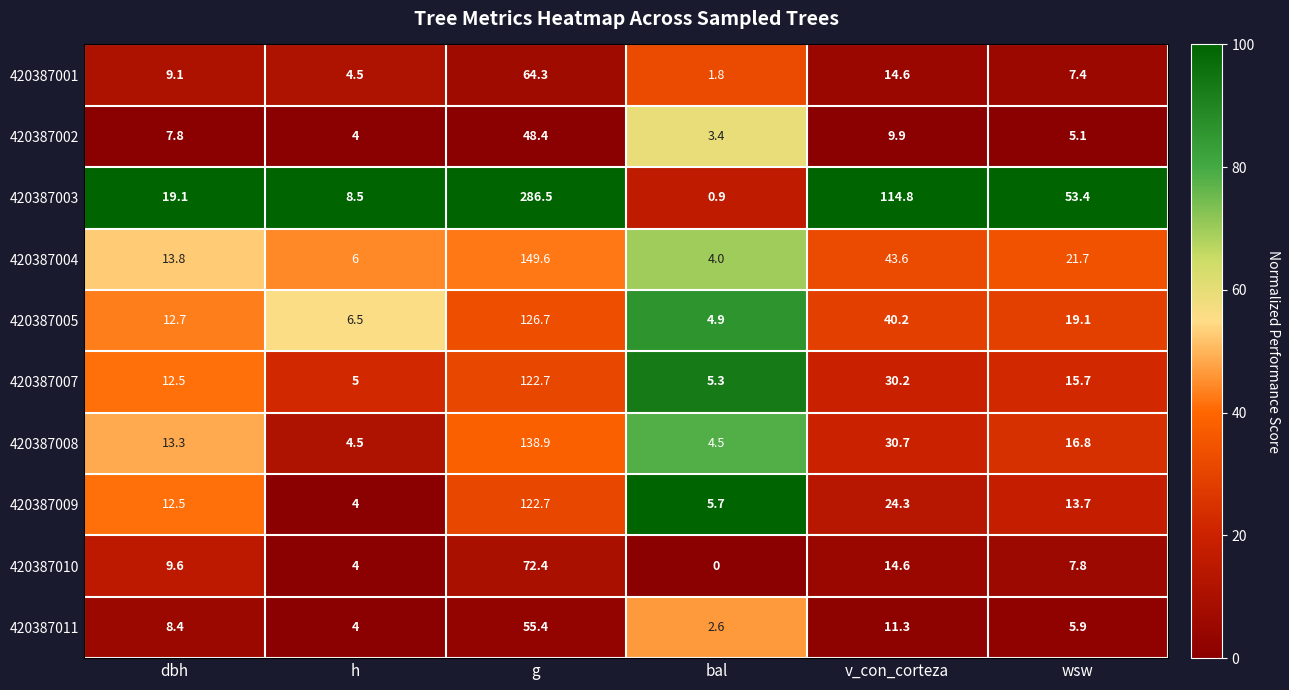

Read the 420387007 value at h.

5.0